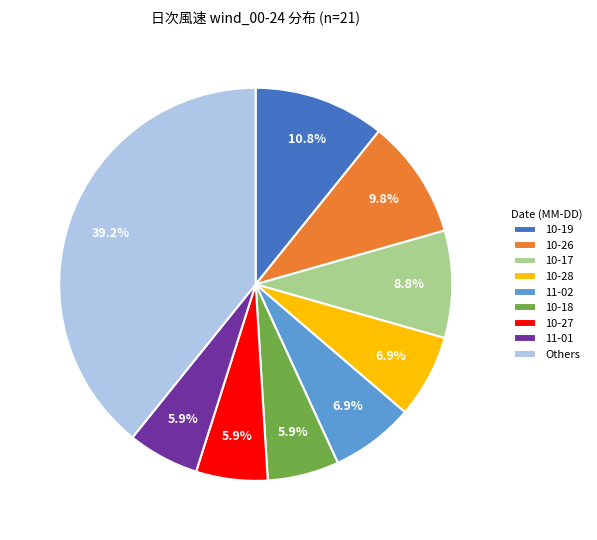

Between 10-19 and Others, which is larger?

Others